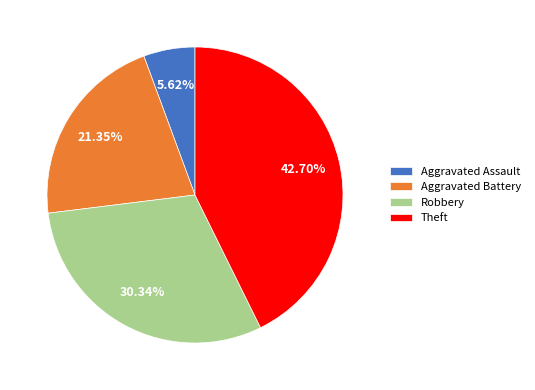

Rank the categories by value from highest to lowest.

Theft, Robbery, Aggravated Battery, Aggravated Assault